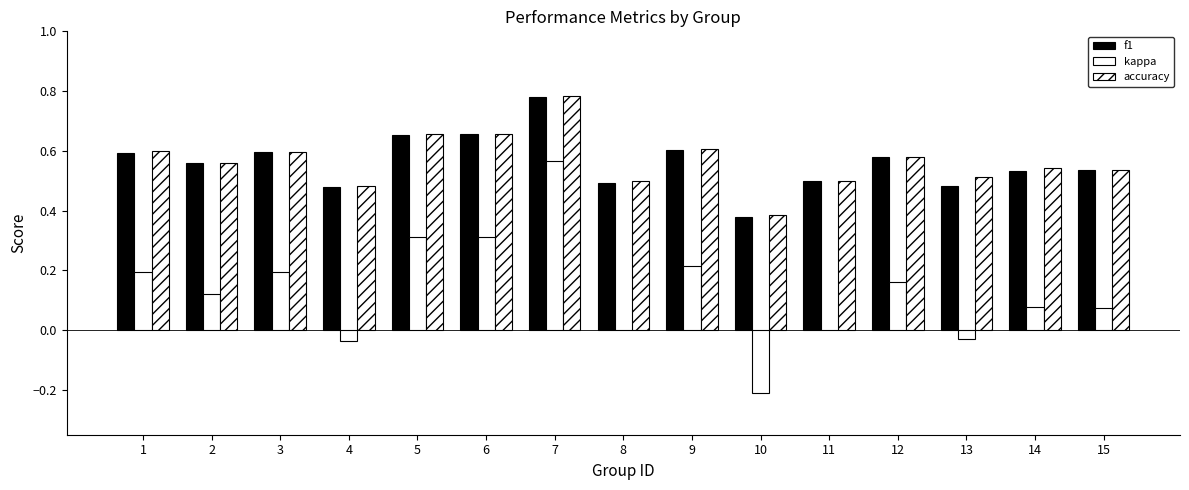

Which category has the highest value in the f1 series?

7